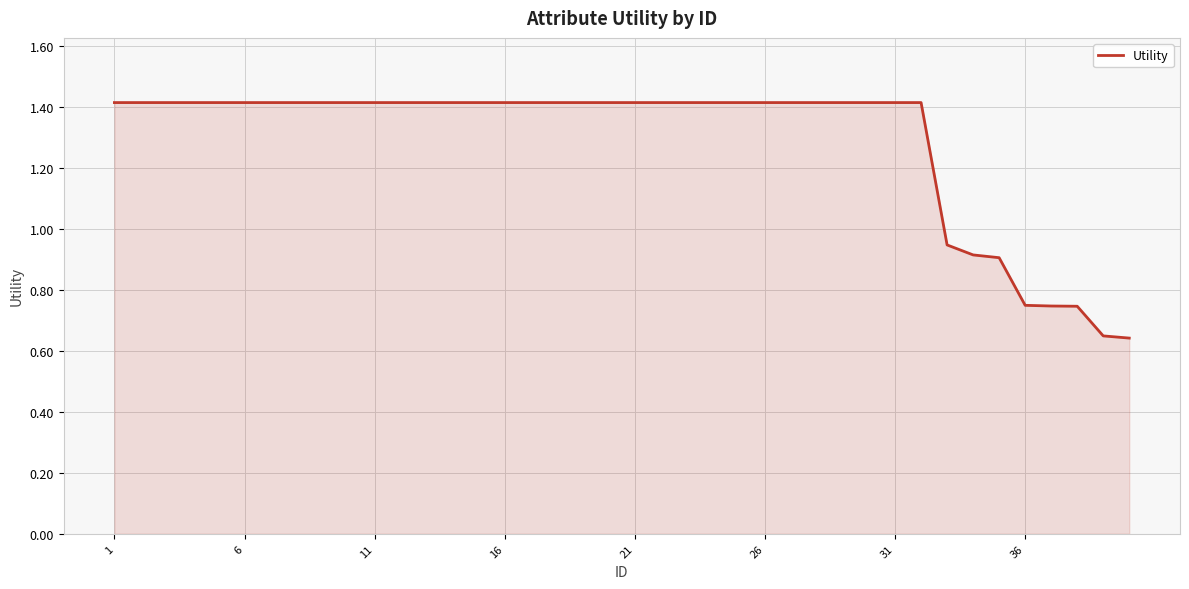

What is the difference between the maximum and second lowest values?

0.8